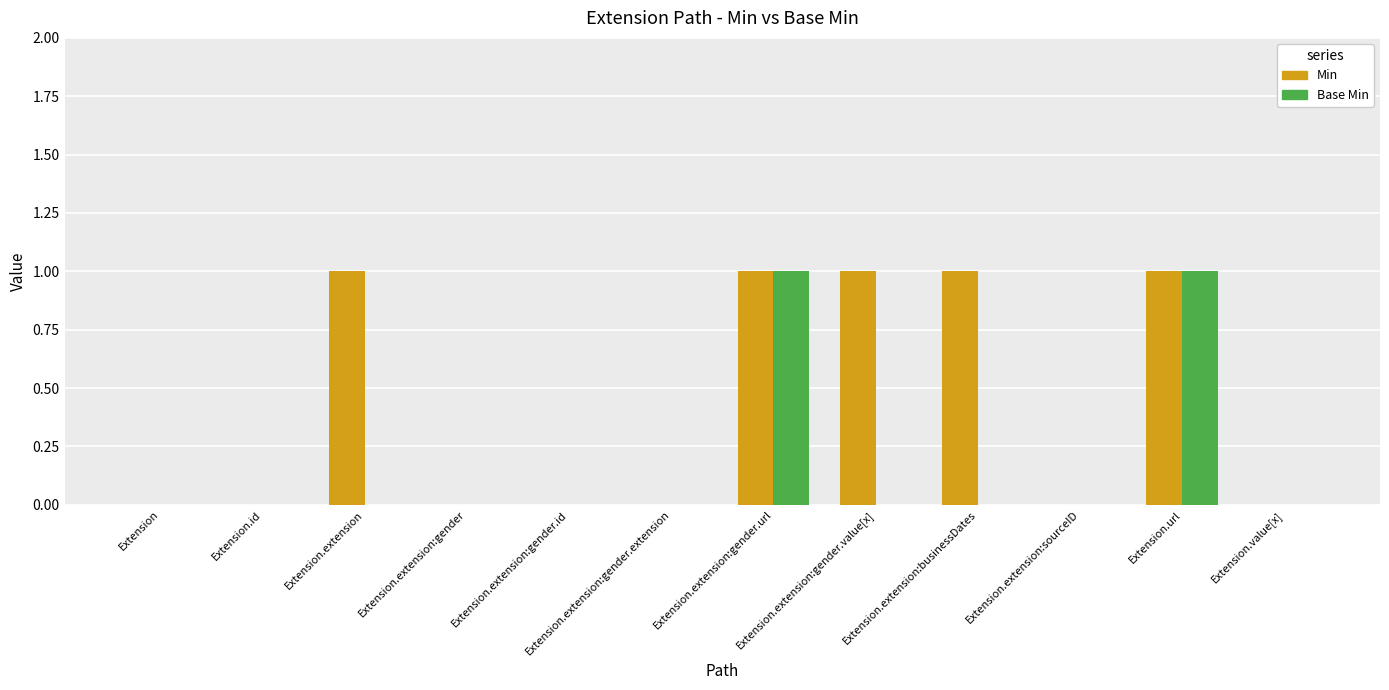

Between Extension.extension and Extension.value[x], which series saw the biggest shift?

Min